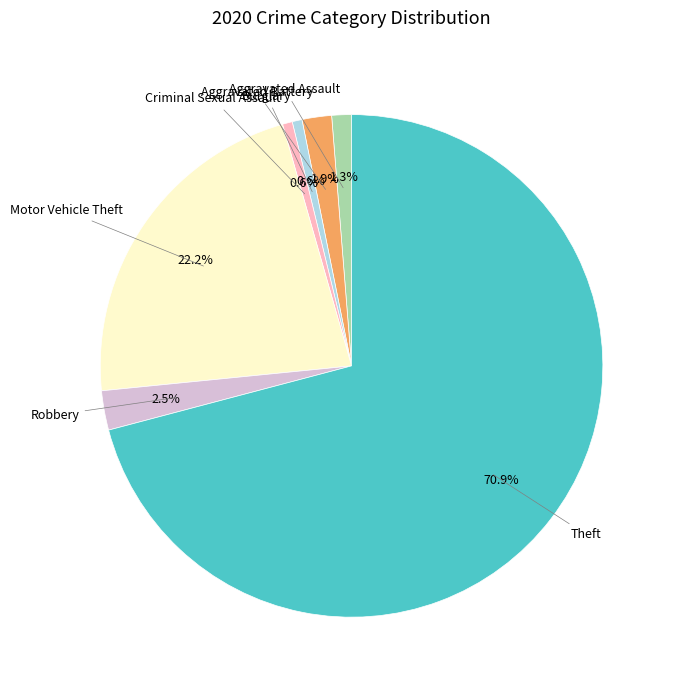

Is there any slice that represents more than half of the pie?

Yes